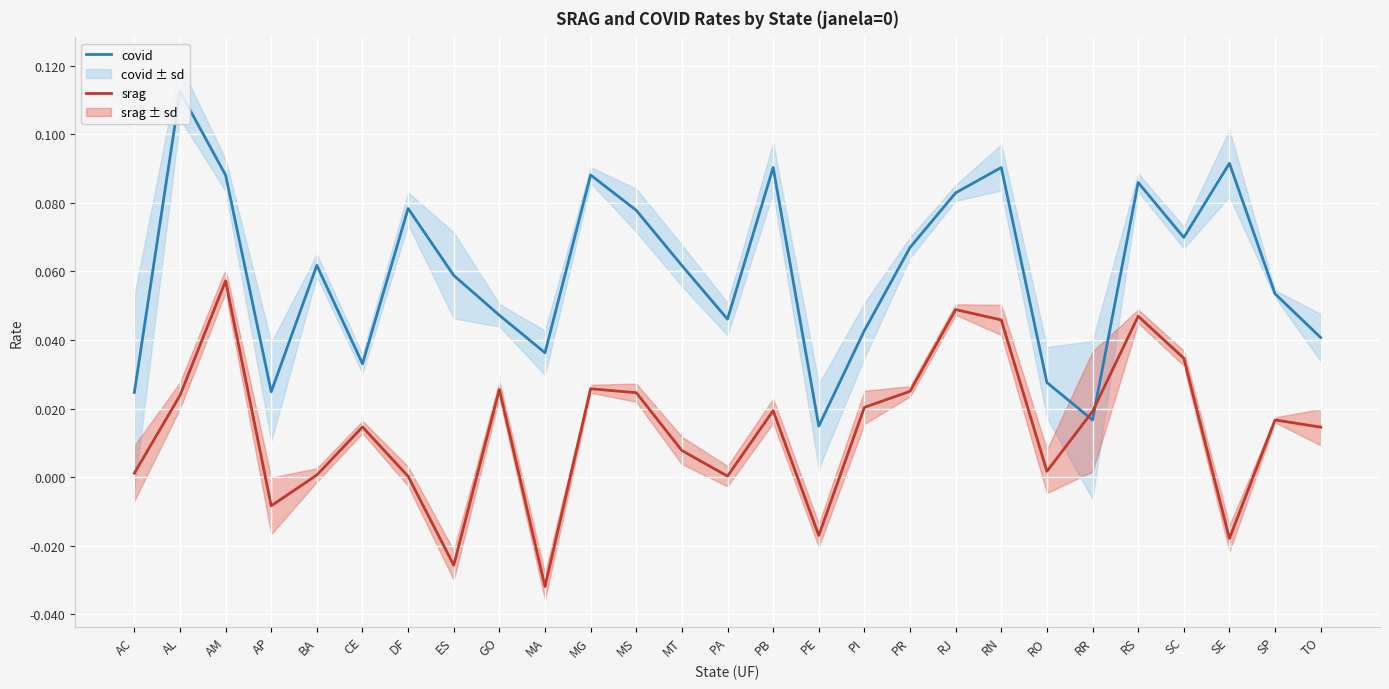

Which series has the largest total across all categories?

covid